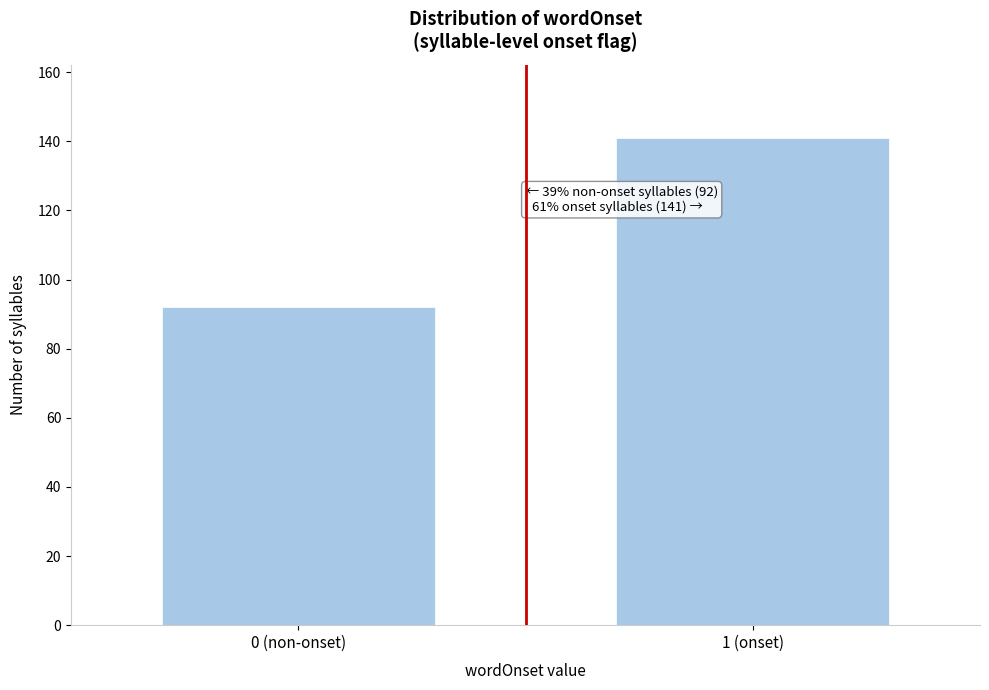

Reading left to right, list all the values displayed in this chart.

0 (non-onset)=92	1 (onset)=141